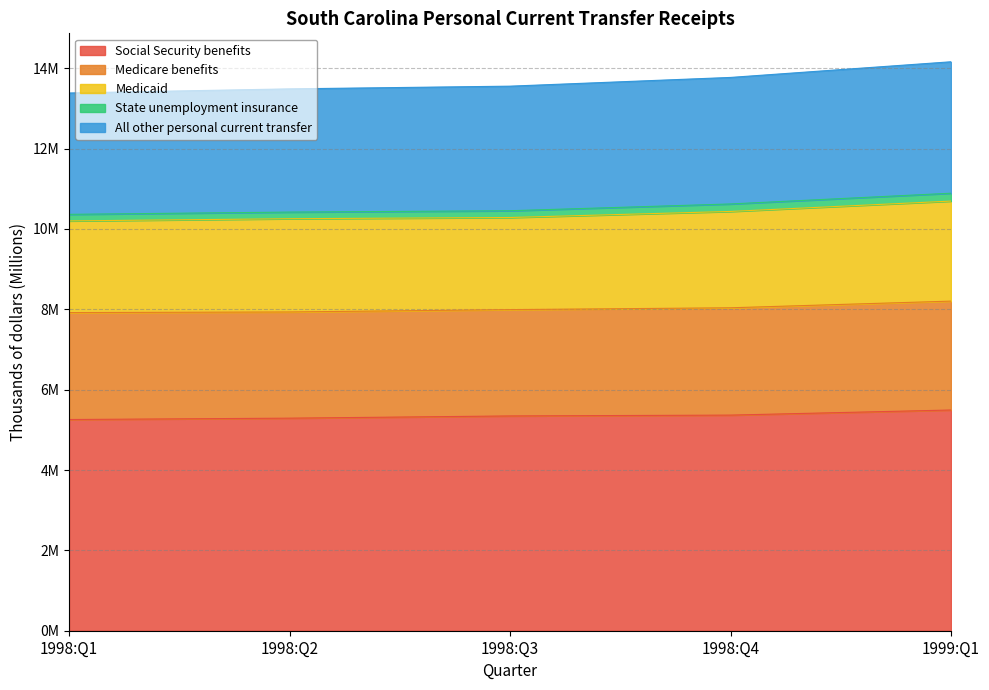

True or false: Medicaid has more than 0 interior local peaks.

False